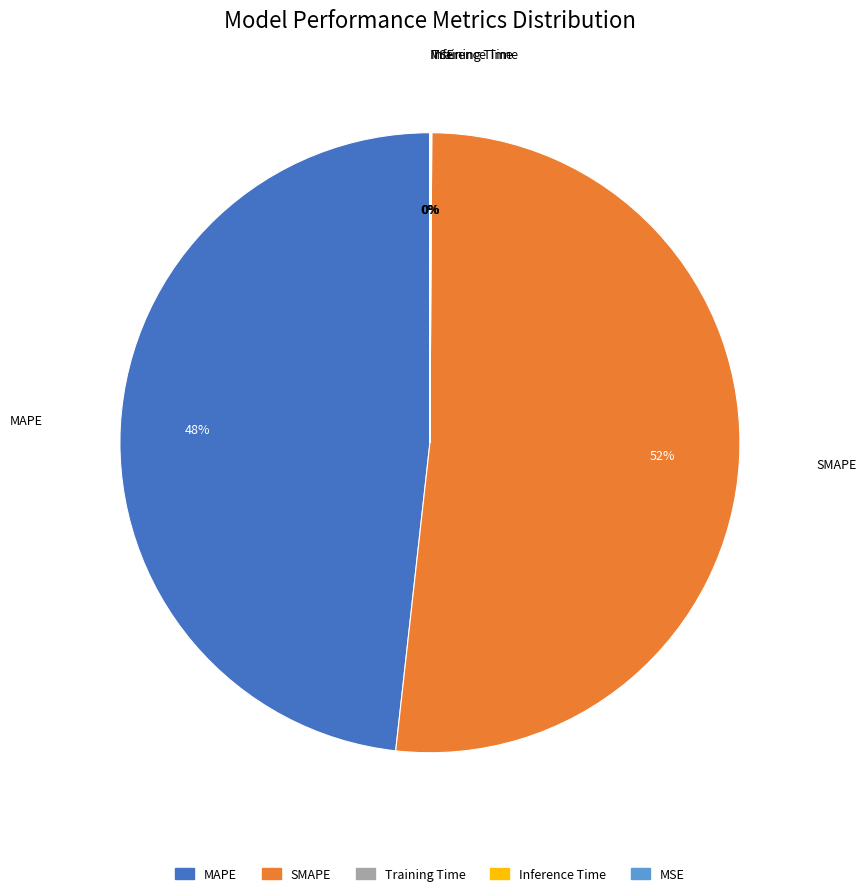

Approximately how many times larger is the value at MAPE compared to SMAPE?

0.9